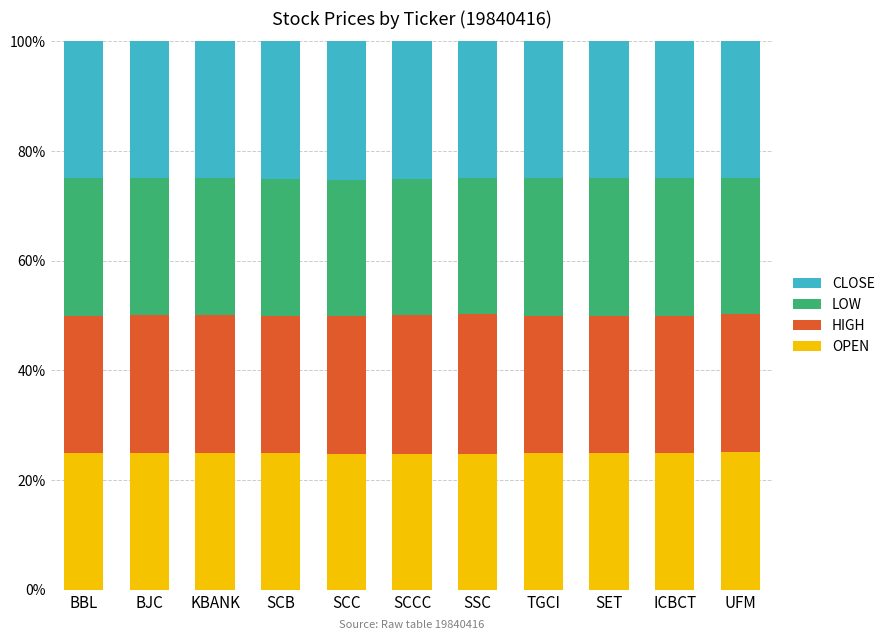

True or false: OPEN has a value of 24.9 at BJC.

True